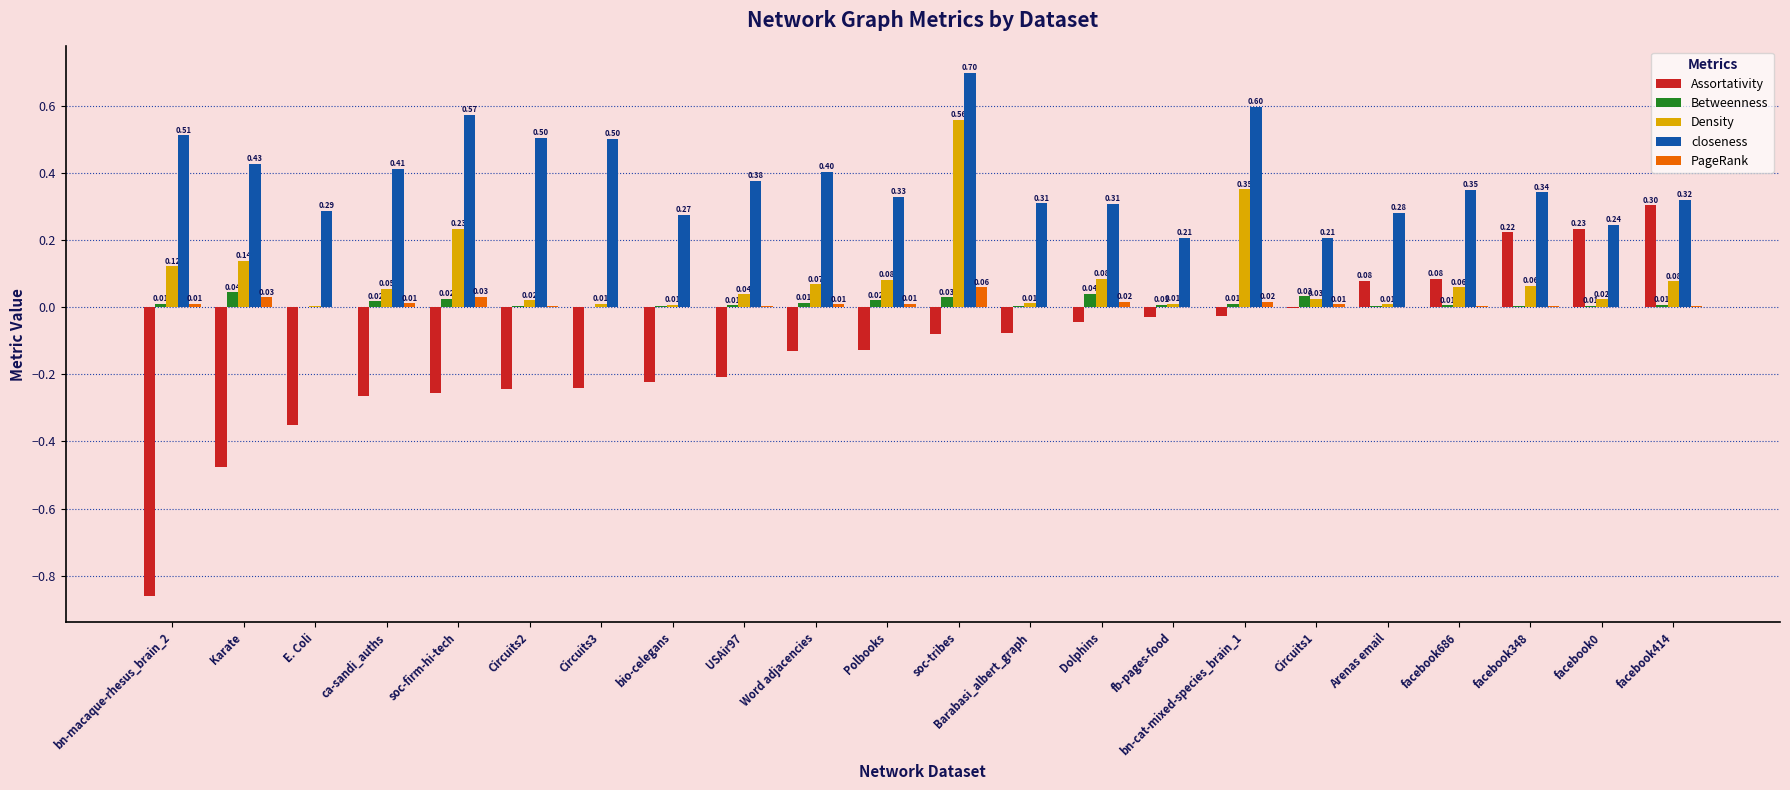

Which series has the largest total across all categories?

closeness